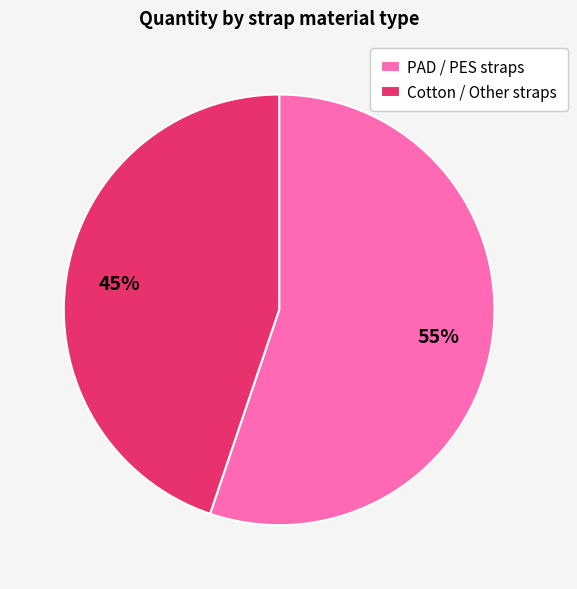

How many slices are in this pie chart?

2